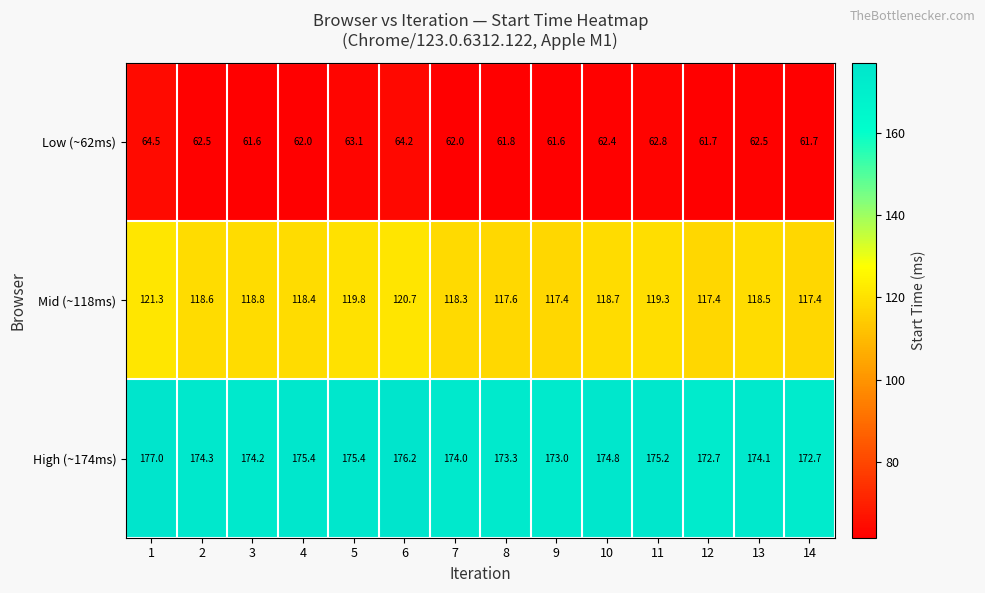

How many data points does each series have?

14